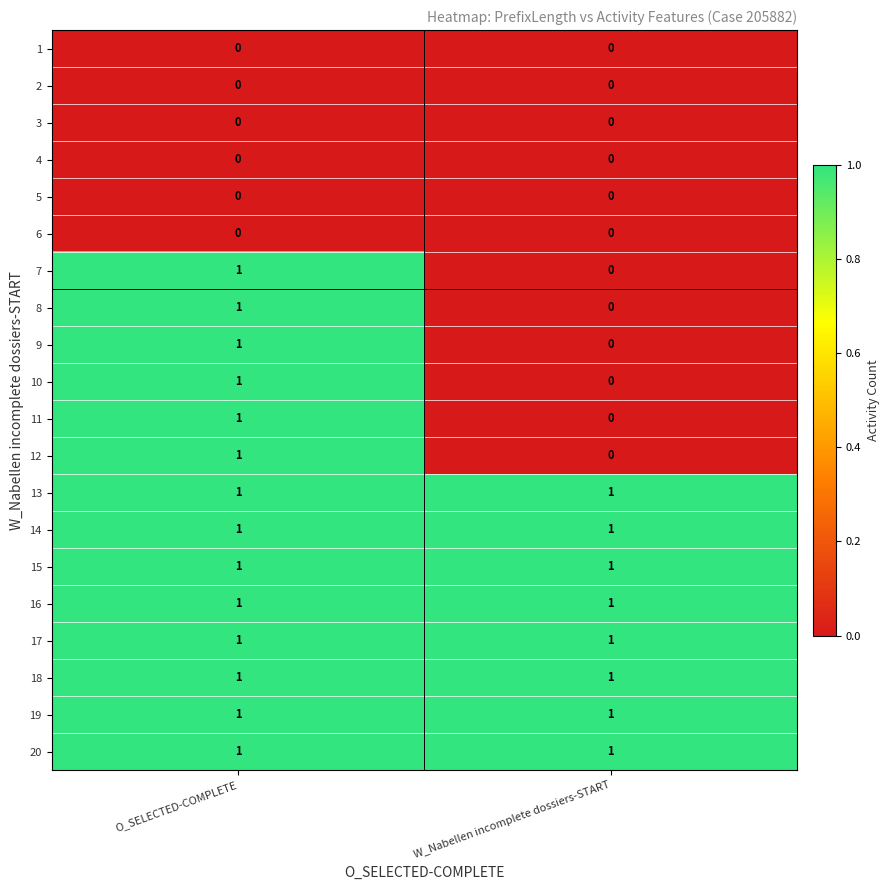

The value of 15 at O_SELECTED-COMPLETE is 1. True or false?

True